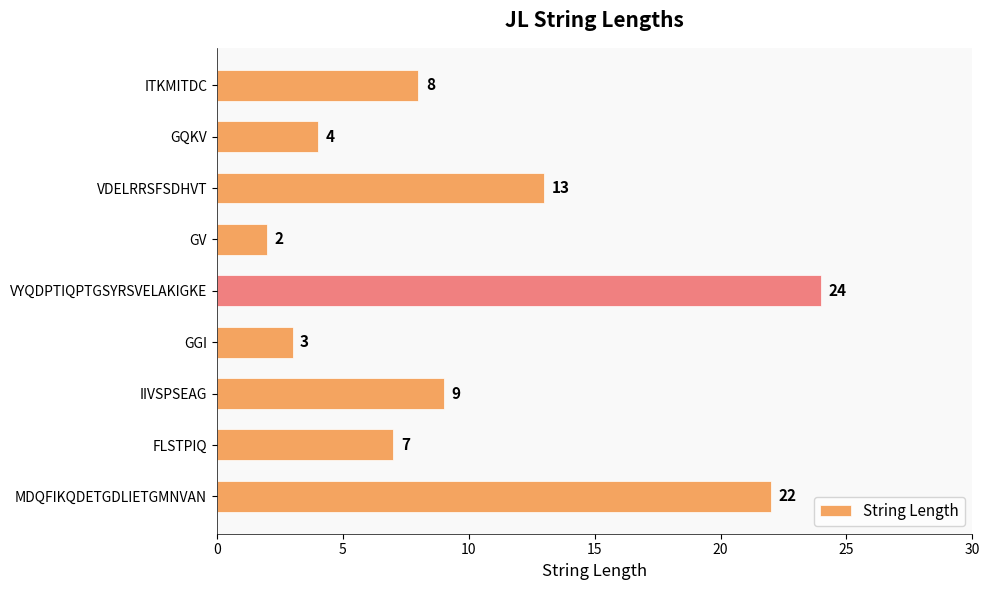

What is the change in value from VYQDPTIQPTGSYRSVELAKIGKE to GV?

-22